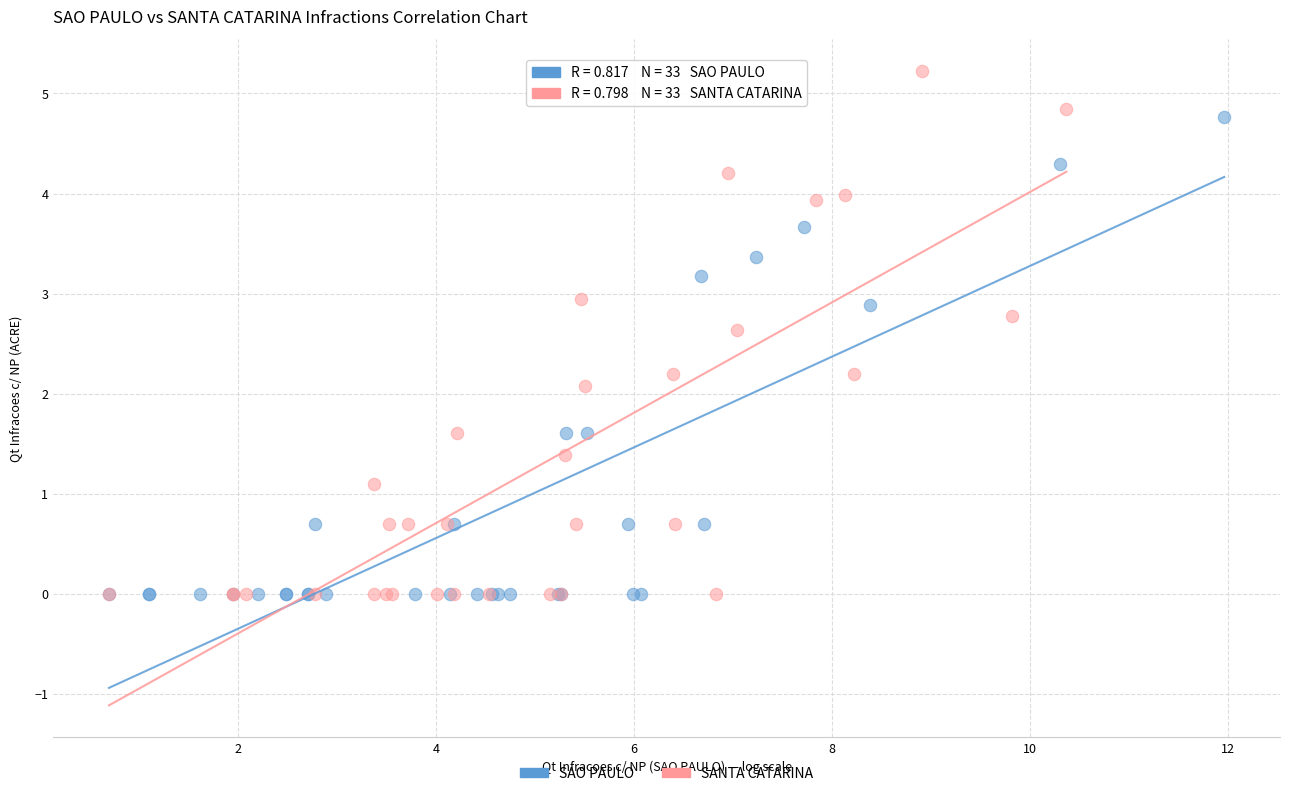

Which series reaches the maximum Y coordinate?

SANTA CATARINA